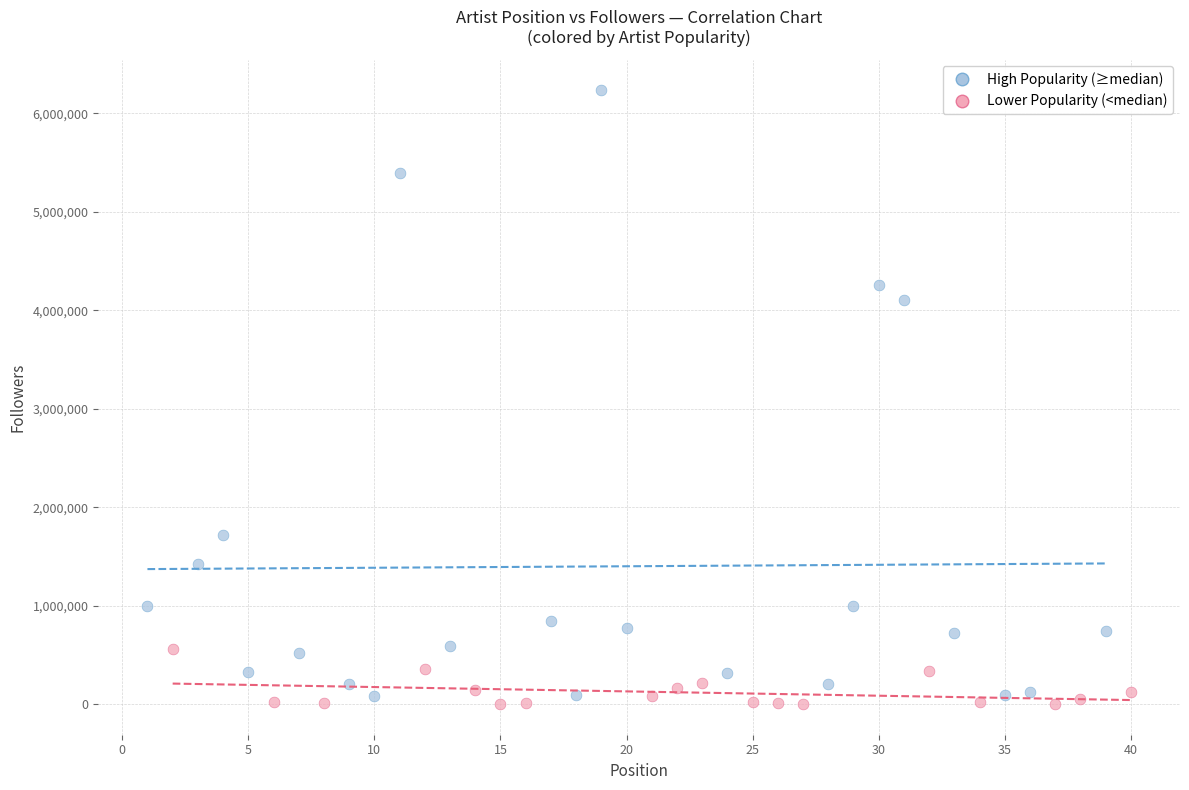

Which series contains the lowest Y value?

Lower Popularity (<median)